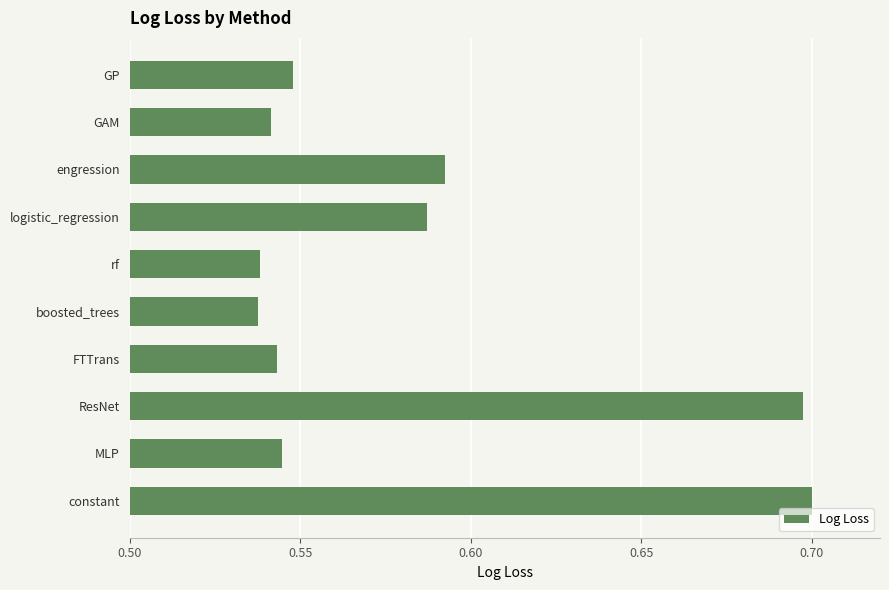

Which has a higher value, FTTrans or rf?

FTTrans